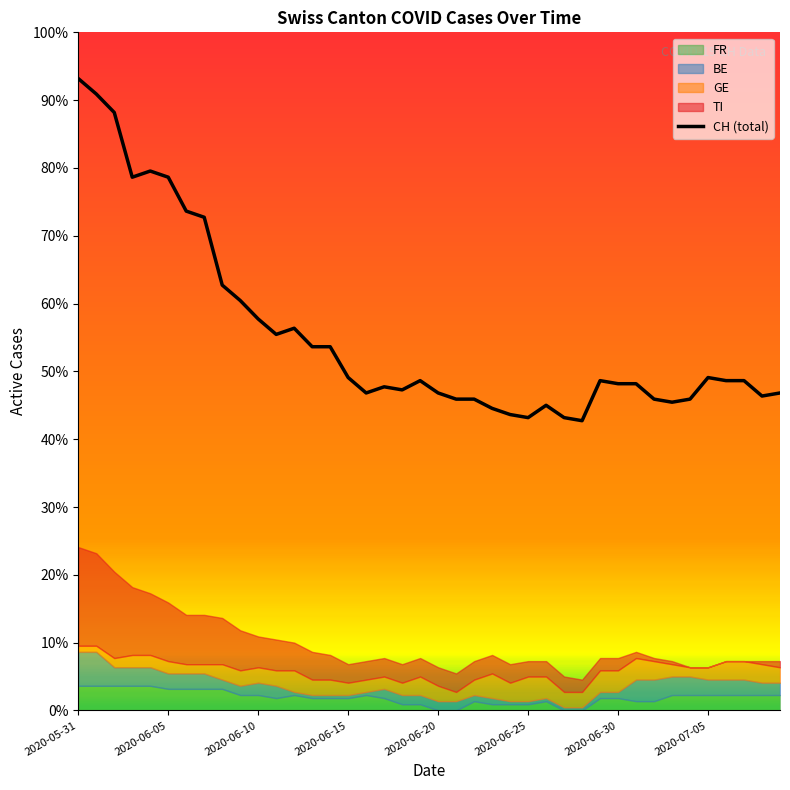

What is the change in value from 8 to 32?

-37.0